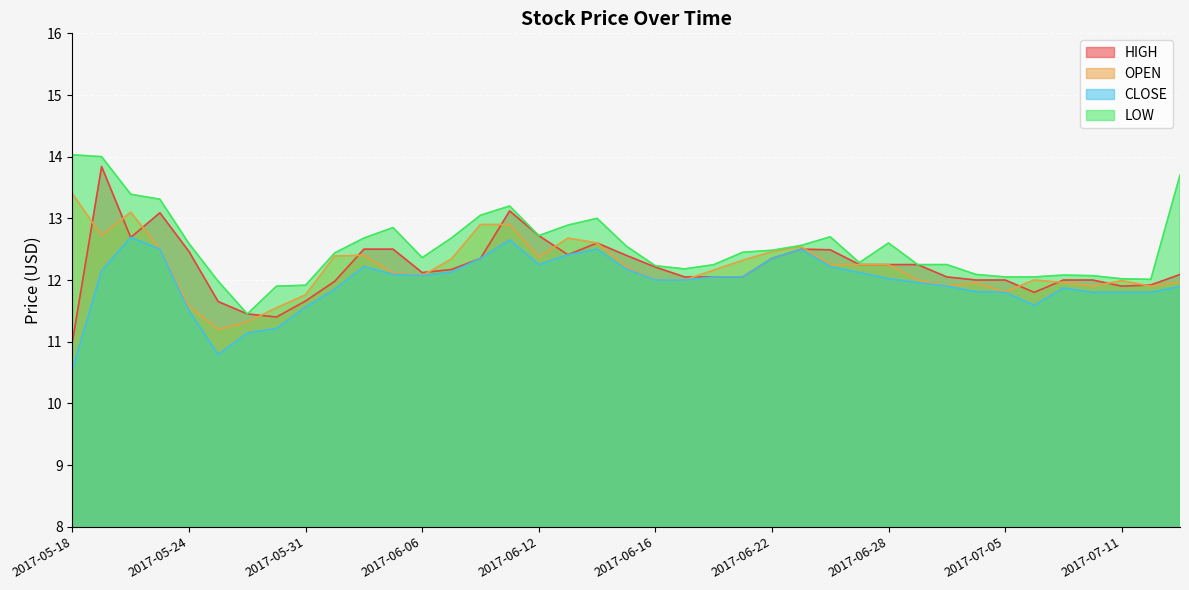

Reading right to left, extract all data points from this chart.

HIGH: 2017-07-14=12.1	2017-07-12=11.9	2017-07-11=11.9	2017-07-10=12.0	2017-07-07=12.0	2017-07-06=11.8	2017-07-05=12.0	2017-07-03=12.0	2017-06-30=12.1	2017-06-29=12.2	2017-06-28=12.2	2017-06-27=12.2	2017-06-26=12.5	2017-06-23=12.5	2017-06-22=12.4	2017-06-21=12.1	2017-06-20=12.1	2017-06-19=12.1	2017-06-16=12.2	2017-06-15=12.4	2017-06-14=12.6	2017-06-13=12.4	2017-06-12=12.7	2017-06-09=13.1	2017-06-08=12.4	2017-06-07=12.2	2017-06-06=12.1	2017-06-05=12.5	2017-06-02=12.5	2017-06-01=12.0	2017-05-31=11.7	2017-05-30=11.4	2017-05-26=11.4	2017-05-25=11.6	2017-05-24=12.5	2017-05-23=13.1	2017-05-22=12.7	2017-05-19=13.8	2017-05-18=11.0
OPEN: 2017-07-14=12.0	2017-07-12=11.9	2017-07-11=12.0	2017-07-10=11.9	2017-07-07=12.0	2017-07-06=12.0	2017-07-05=11.8	2017-07-03=11.9	2017-06-30=11.9	2017-06-29=12.0	2017-06-28=12.2	2017-06-27=12.2	2017-06-26=12.2	2017-06-23=12.5	2017-06-22=12.5	2017-06-21=12.3	2017-06-20=12.2	2017-06-19=12.0	2017-06-16=12.0	2017-06-15=12.2	2017-06-14=12.6	2017-06-13=12.7	2017-06-12=12.4	2017-06-09=12.9	2017-06-08=12.9	2017-06-07=12.3	2017-06-06=12.1	2017-06-05=12.1	2017-06-02=12.4	2017-06-01=12.4	2017-05-31=11.8	2017-05-30=11.6	2017-05-26=11.3	2017-05-25=11.2	2017-05-24=11.6	2017-05-23=12.5	2017-05-22=13.1	2017-05-19=12.7	2017-05-18=13.4
CLOSE: 2017-07-14=11.9	2017-07-12=11.8	2017-07-11=11.8	2017-07-10=11.8	2017-07-07=11.9	2017-07-06=11.6	2017-07-05=11.8	2017-07-03=11.8	2017-06-30=11.9	2017-06-29=12.0	2017-06-28=12.0	2017-06-27=12.1	2017-06-26=12.2	2017-06-23=12.5	2017-06-22=12.4	2017-06-21=12.1	2017-06-20=12.1	2017-06-19=12.0	2017-06-16=12.0	2017-06-15=12.2	2017-06-14=12.5	2017-06-13=12.4	2017-06-12=12.2	2017-06-09=12.6	2017-06-08=12.4	2017-06-07=12.1	2017-06-06=12.1	2017-06-05=12.1	2017-06-02=12.2	2017-06-01=11.9	2017-05-31=11.6	2017-05-30=11.2	2017-05-26=11.1	2017-05-25=10.8	2017-05-24=11.5	2017-05-23=12.5	2017-05-22=12.7	2017-05-19=12.2	2017-05-18=10.6
LOW: 2017-07-14=13.7	2017-07-12=12.0	2017-07-11=12.0	2017-07-10=12.1	2017-07-07=12.1	2017-07-06=12.1	2017-07-05=12.1	2017-07-03=12.1	2017-06-30=12.2	2017-06-29=12.2	2017-06-28=12.6	2017-06-27=12.3	2017-06-26=12.7	2017-06-23=12.6	2017-06-22=12.5	2017-06-21=12.4	2017-06-20=12.2	2017-06-19=12.2	2017-06-16=12.2	2017-06-15=12.6	2017-06-14=13.0	2017-06-13=12.9	2017-06-12=12.7	2017-06-09=13.2	2017-06-08=13.1	2017-06-07=12.7	2017-06-06=12.4	2017-06-05=12.9	2017-06-02=12.7	2017-06-01=12.4	2017-05-31=11.9	2017-05-30=11.9	2017-05-26=11.4	2017-05-25=12.0	2017-05-24=12.6	2017-05-23=13.3	2017-05-22=13.4	2017-05-19=14.0	2017-05-18=14.0